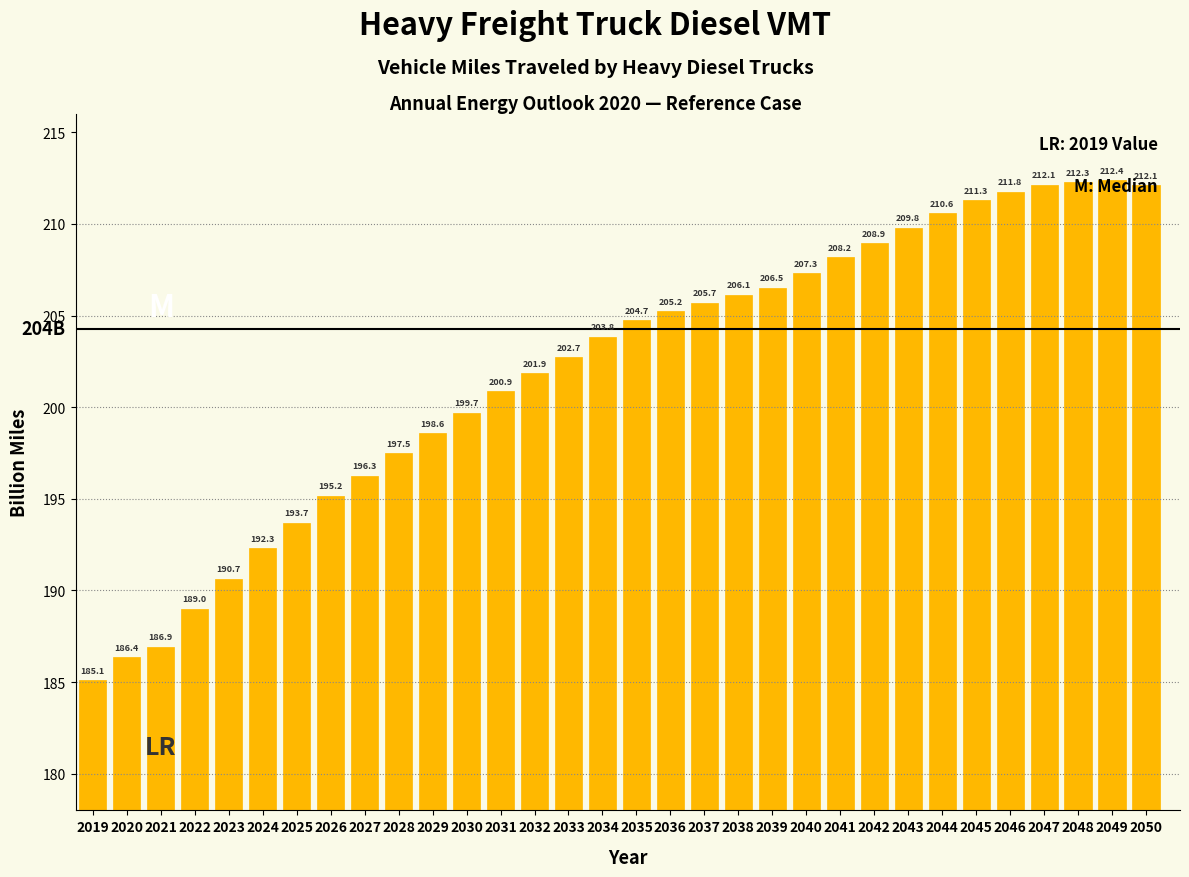

What is the value of the 8th bar from the left?

195.2